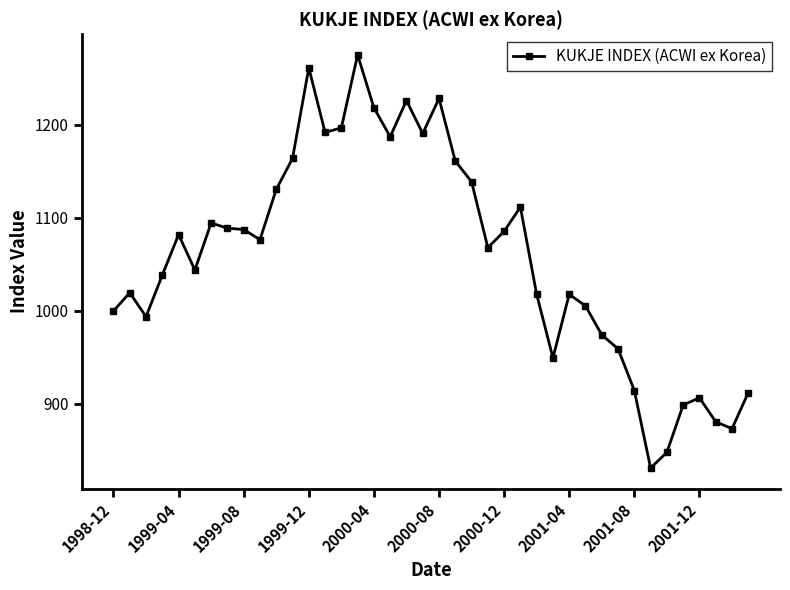

What is the greatest value displayed?

1275.4